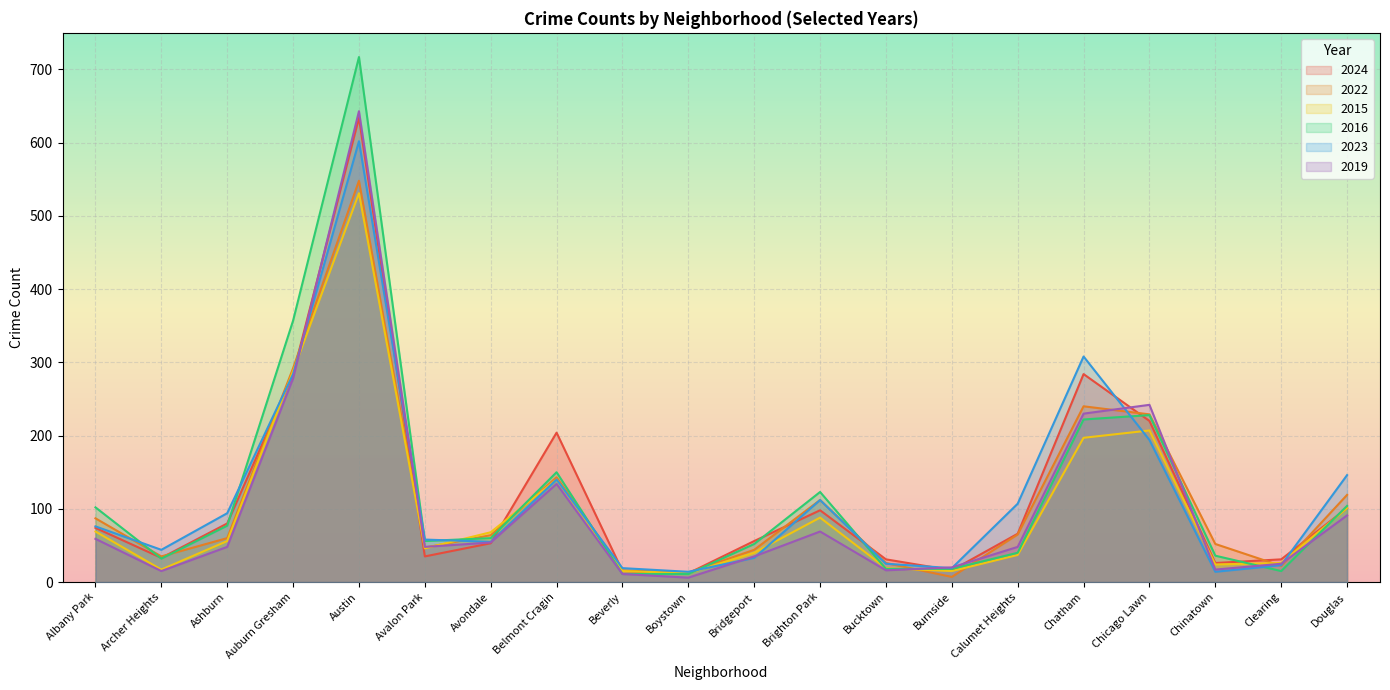

At which category does 2022 reach its first local peak?

Austin